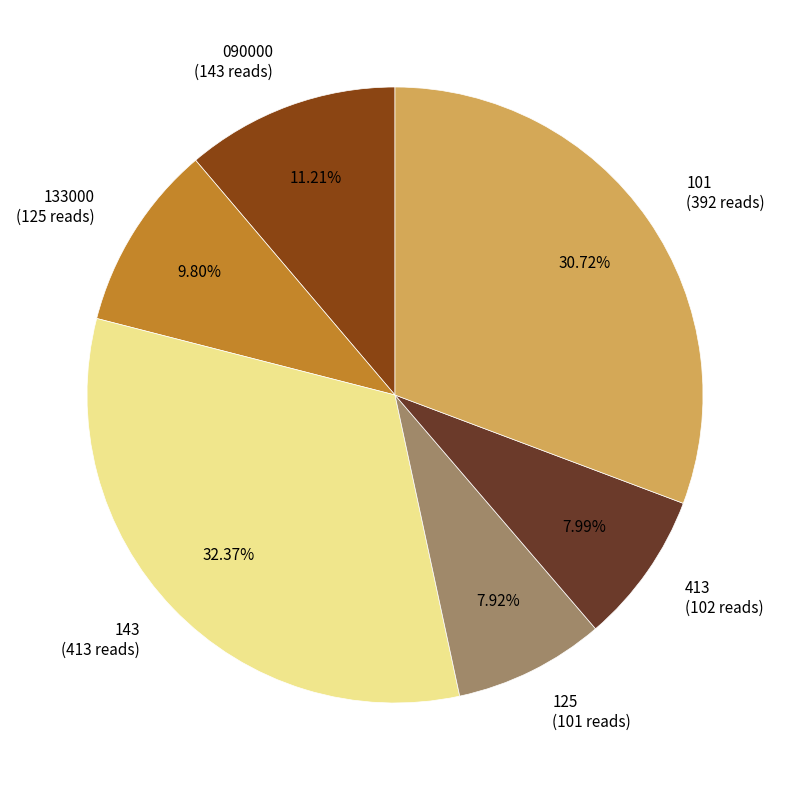

Approximately how many times larger is the value at 101 (392 reads) compared to 413 (102 reads)?

3.8